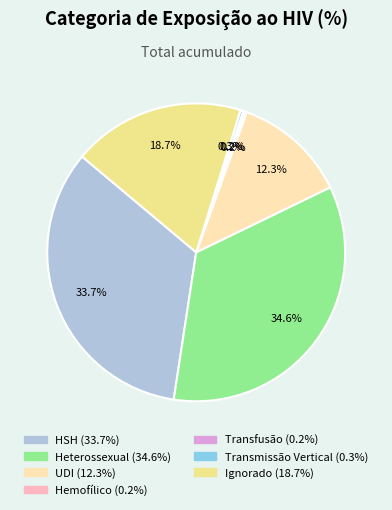

The UDI slice represents 22% of the pie. True or false?

False